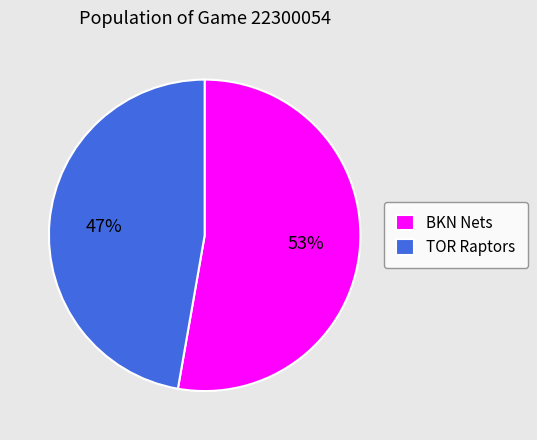

Combined, do TOR Raptors and BKN Nets account for over 50%?

Yes